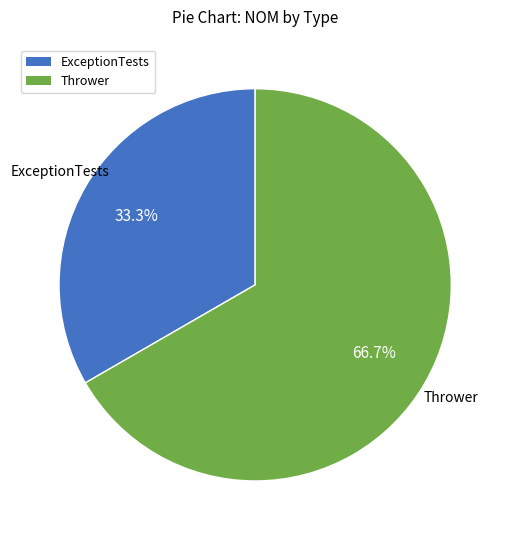

Is there a majority slice in this chart?

Yes